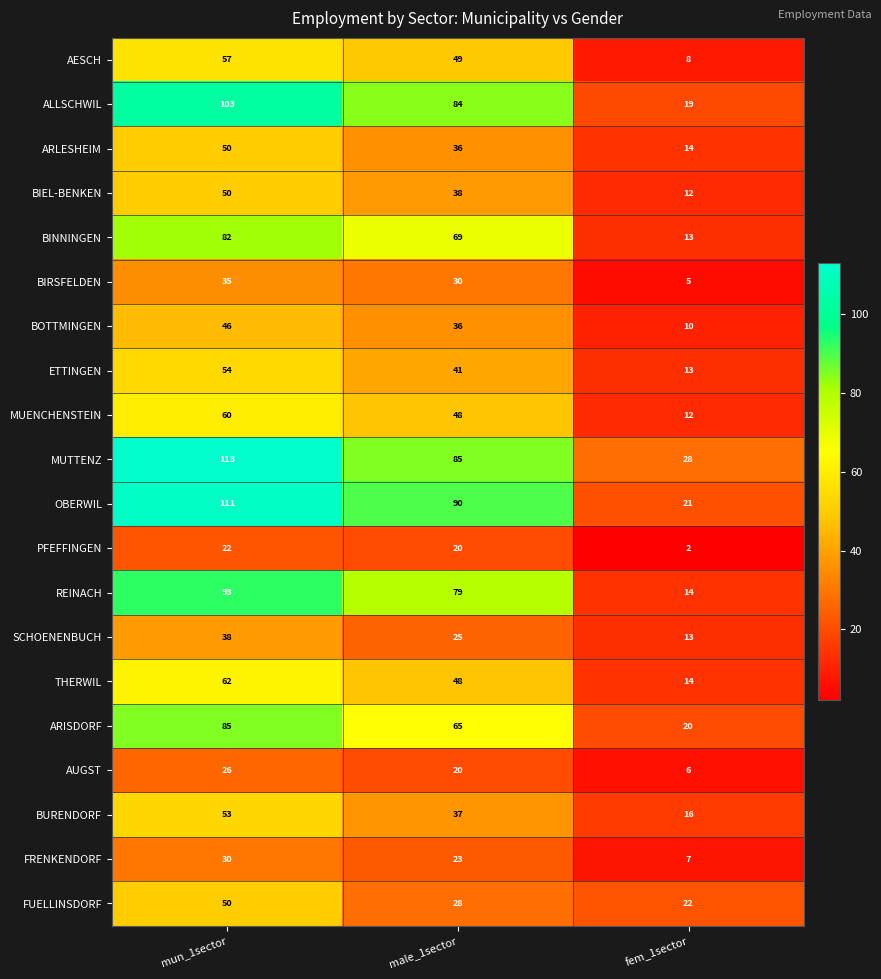

At which category is the sum across all series the highest?

mun_1sector